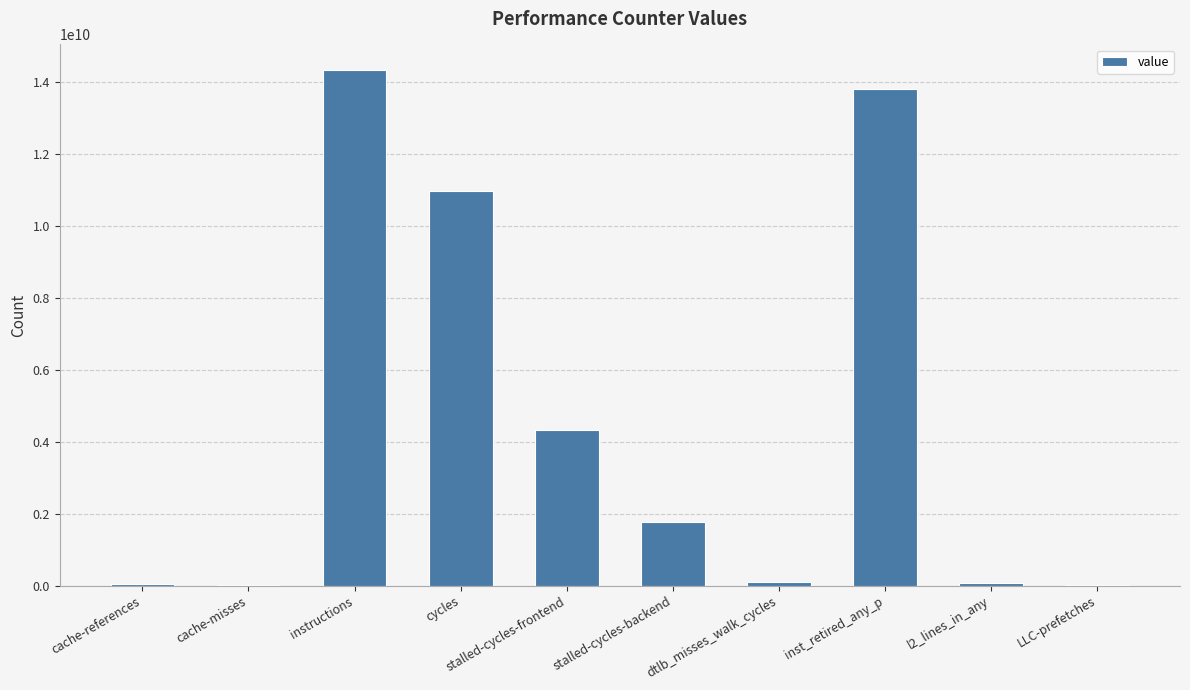

True or false: the data shows 43058993 at cache-references.

True